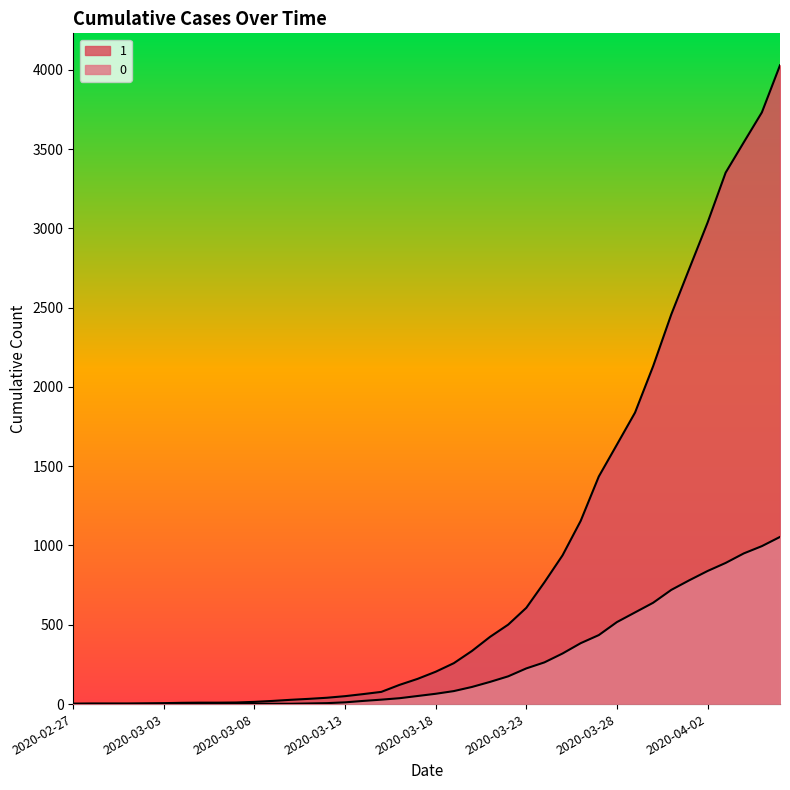

Between 2020-03-21 and 2020-03-10, which is larger?

2020-03-21